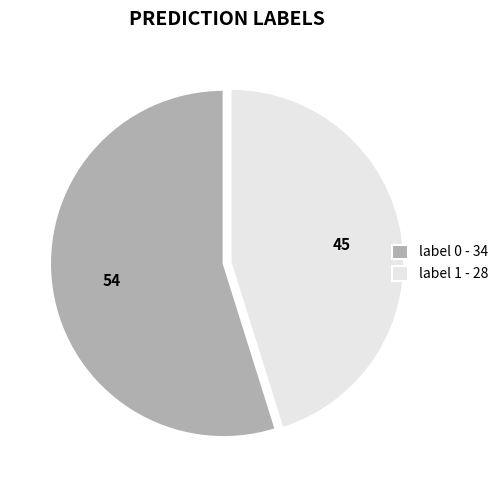

Rank the categories by value from lowest to highest.

label 1 - 28, label 0 - 34